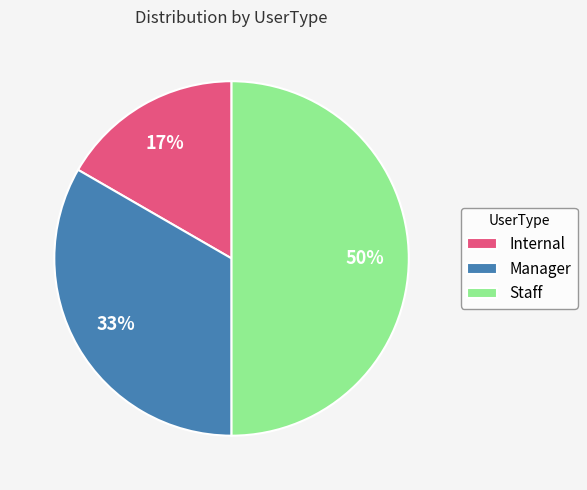

To the nearest percent, what is the difference between the Staff and Internal slice percentages?

33%